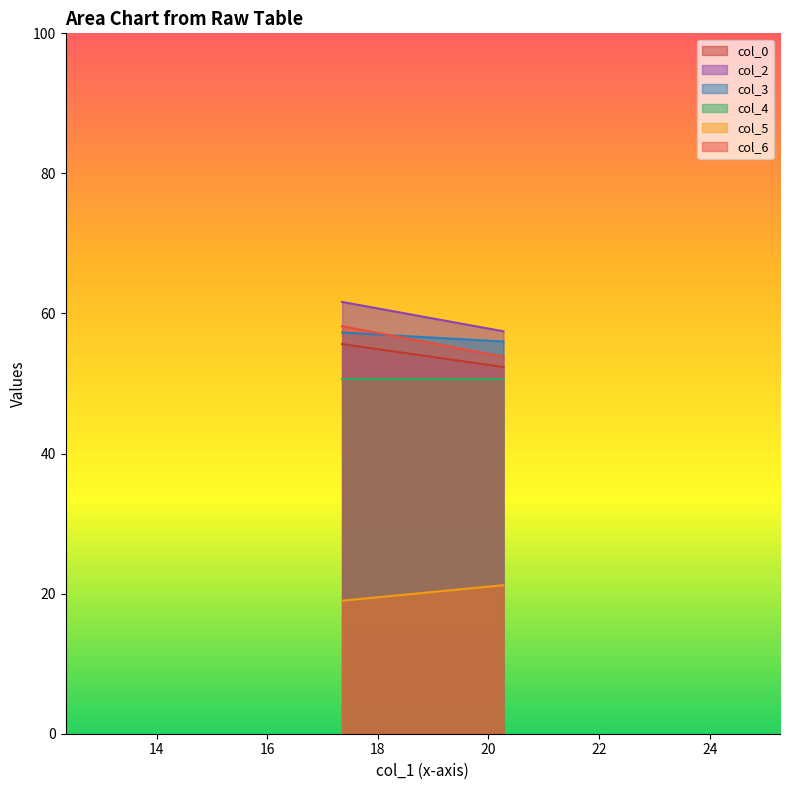

What is the sum of the col_2 values at 17.35416667 and 20.27083333?

119.1